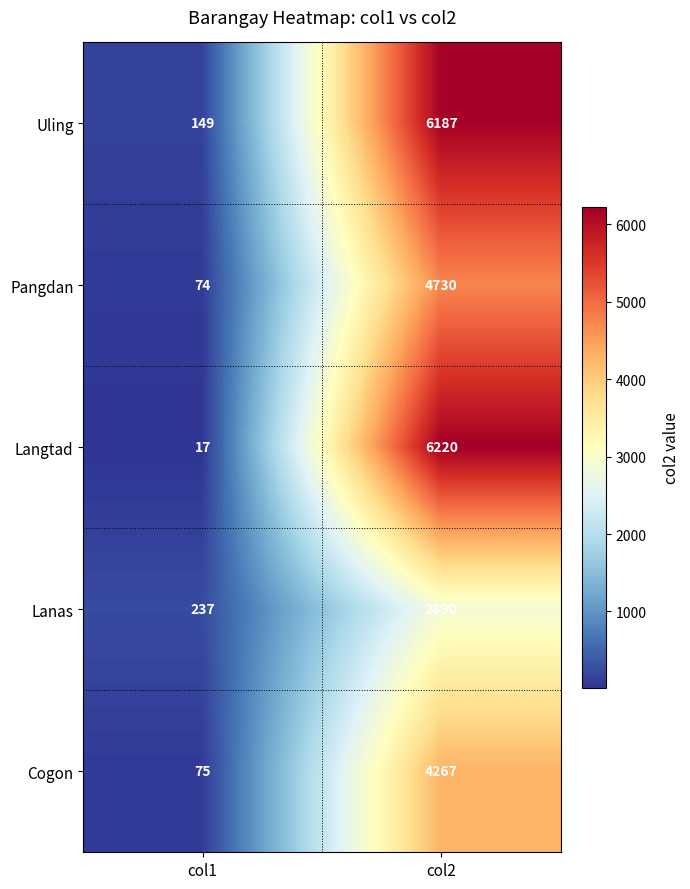

Which category has the lowest value in the Lanas series?

col1